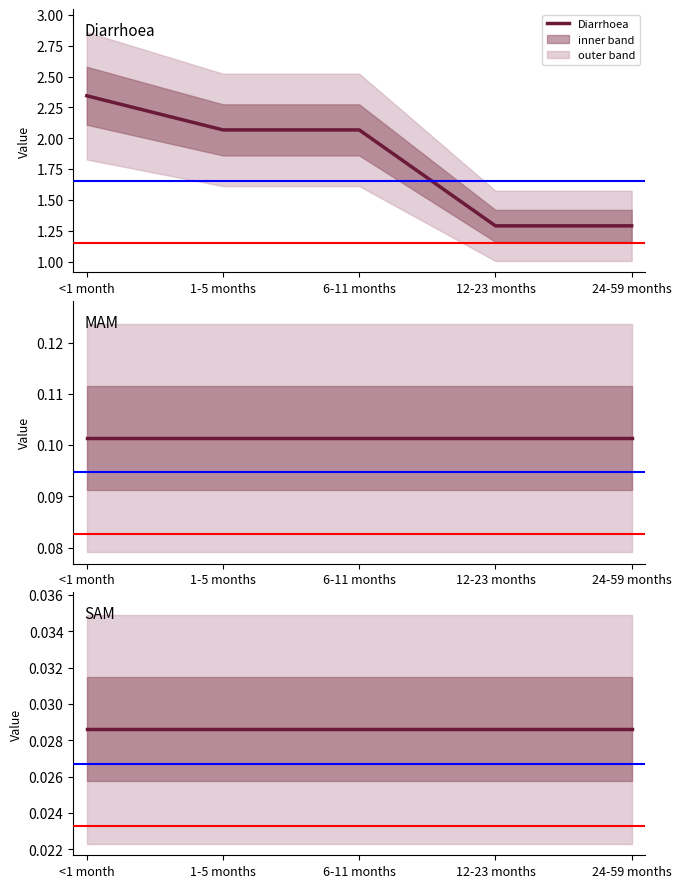

What is the total value across all series at 6-11 months?

2.2